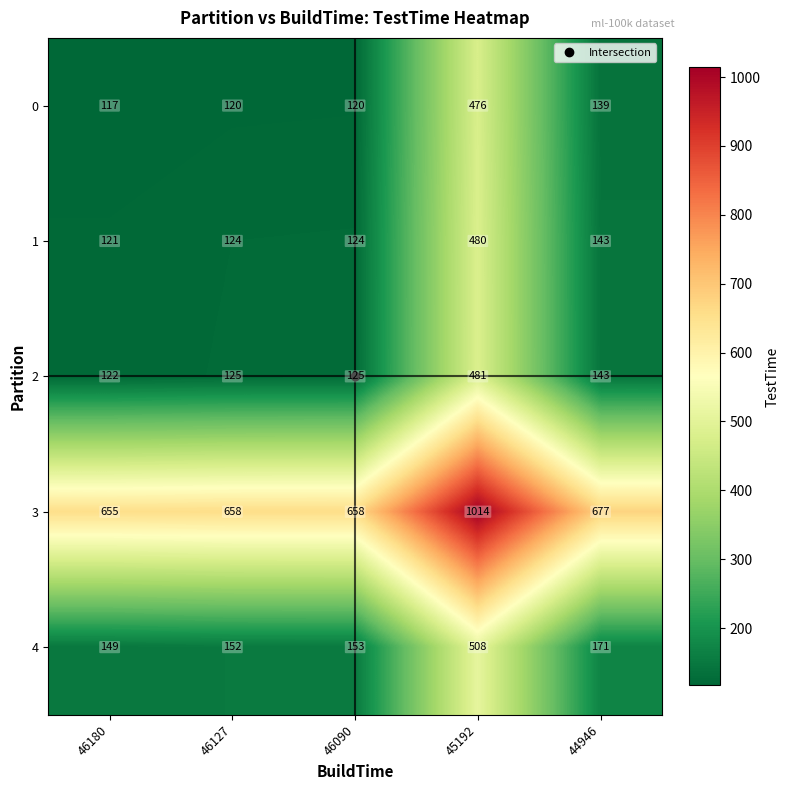

Is the value of 0 at 46127 greater than the value of 1 at 46127?

No